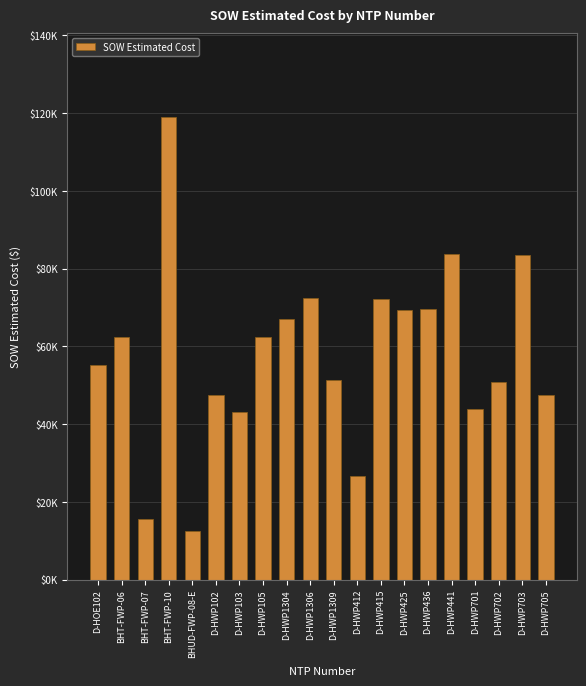

Reading right to left, list all the values displayed in this chart.

47414.0	83462.0	50824.5	43895.5	83754.0	69555.0	69288.0	72118.0	26617.0	51295.0	72492.0	67171.5	62522.5	43064.0	47461.5	12601.5	119135.3	15690.1	62460.4	55089.0